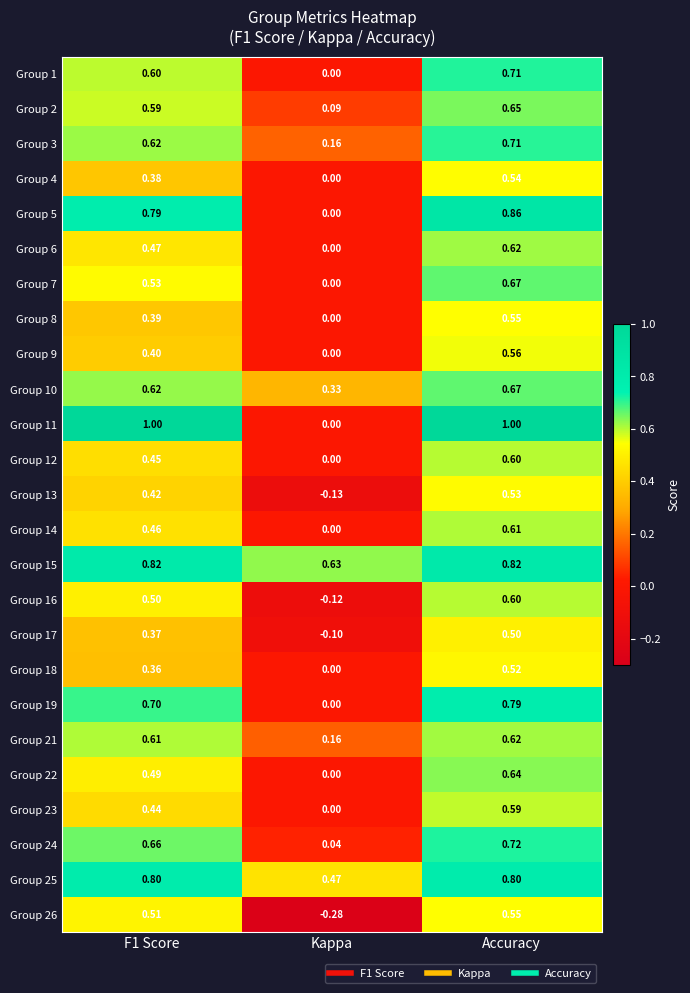

Is the value of Group 7 at F1 Score greater than the value of Group 2 at F1 Score?

No